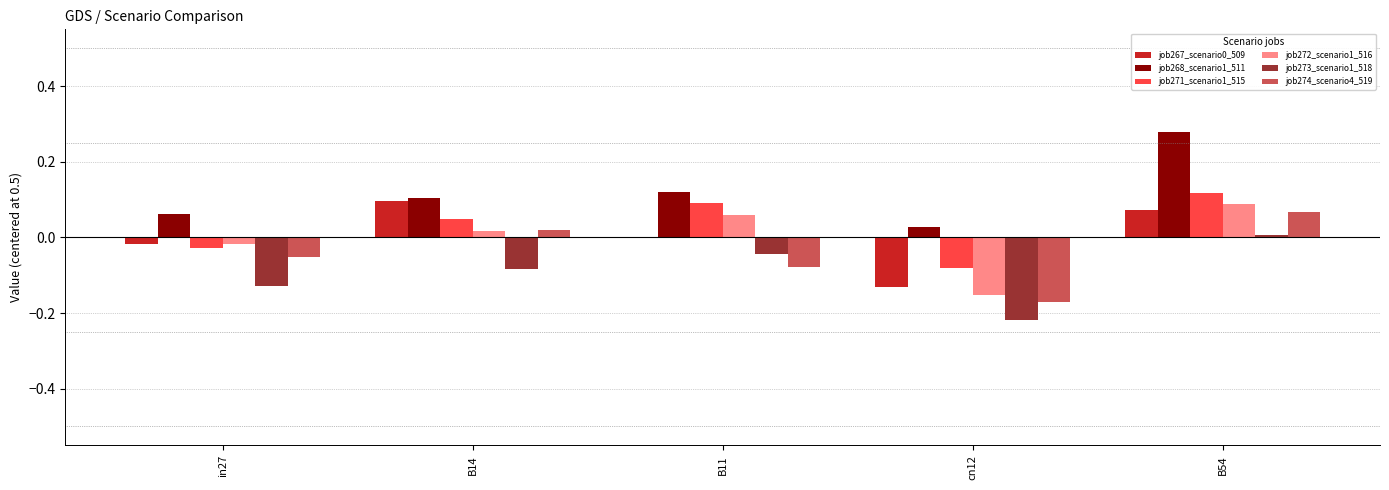

At which category is the sum across all series the highest?

B54